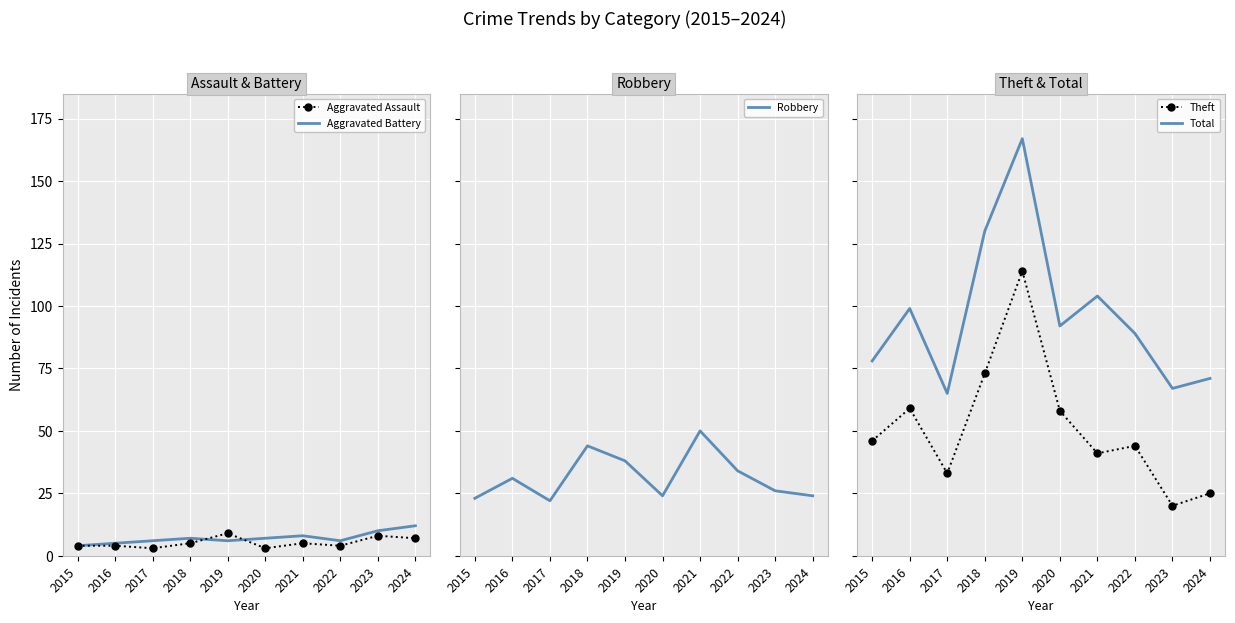

Reading right to left, transcribe all the data shown in this chart.

Aggravated Assault: 2024=7	2023=8	2022=4	2021=5	2020=3	2019=9	2018=5	2017=3	2016=4	2015=4
Aggravated Battery: 2024=12	2023=10	2022=6	2021=8	2020=7	2019=6	2018=7	2017=6	2016=5	2015=4
Robbery: 2024=24	2023=26	2022=34	2021=50	2020=24	2019=38	2018=44	2017=22	2016=31	2015=23
Theft: 2024=25	2023=20	2022=44	2021=41	2020=58	2019=114	2018=73	2017=33	2016=59	2015=46
Total: 2024=71	2023=67	2022=89	2021=104	2020=92	2019=167	2018=130	2017=65	2016=99	2015=78